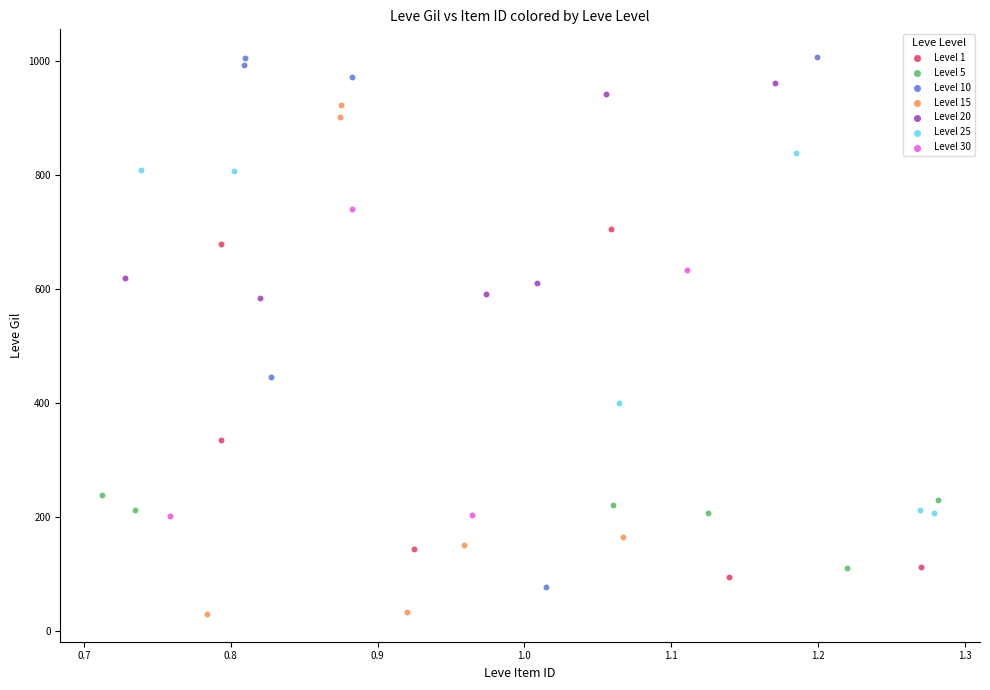

Which series contains the lowest Y value?

Level 15